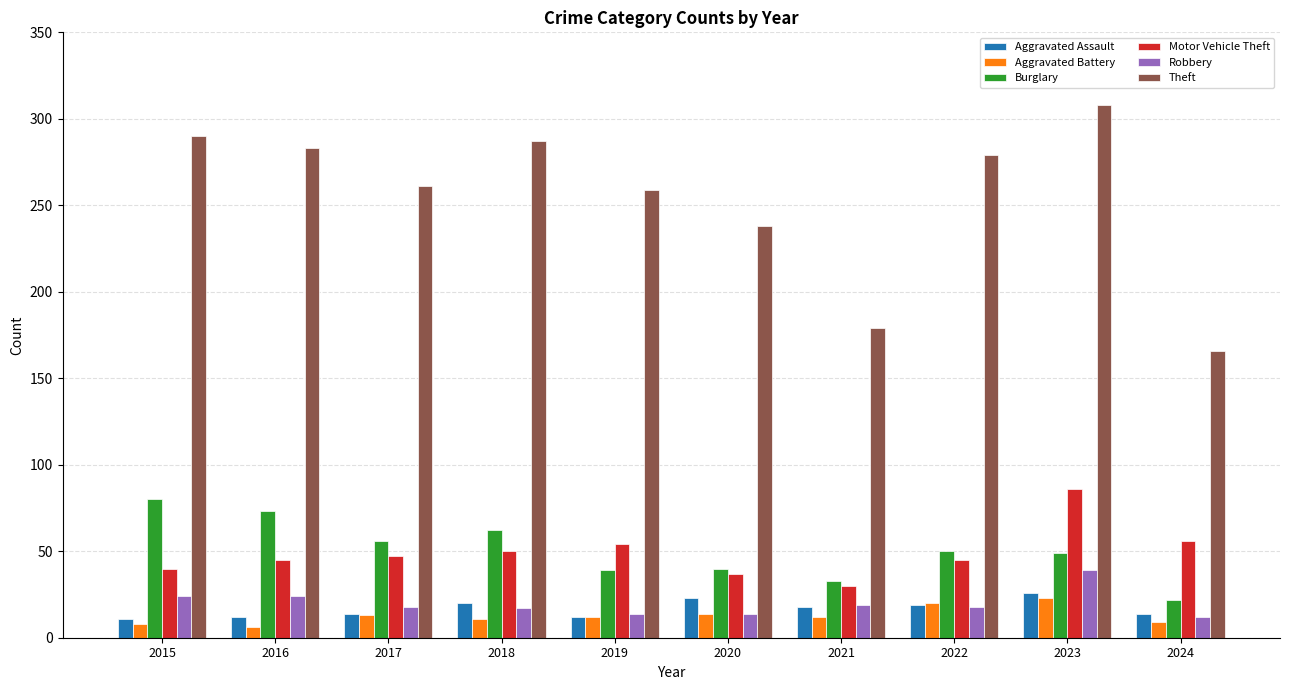

What is the sum of the Burglary values at 2019 and 2017?

95